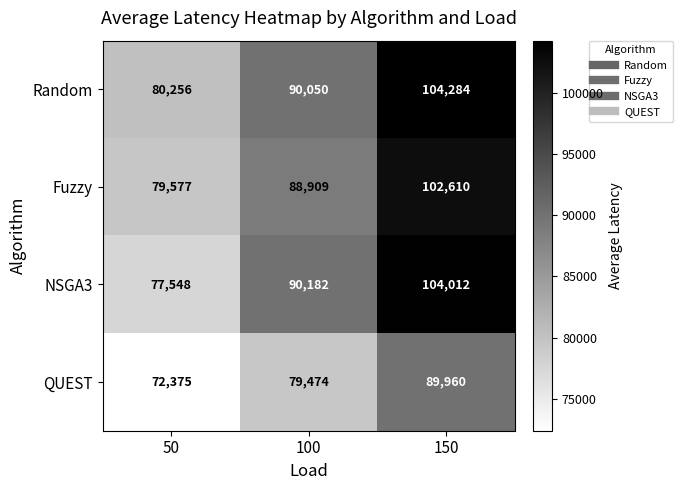

Reading right to left, list all the values displayed in this chart.

Random: 150=104284	100=90050	50=80256
Fuzzy: 150=102610	100=88909	50=79577
NSGA3: 150=104012	100=90182	50=77548
QUEST: 150=89960	100=79474	50=72375